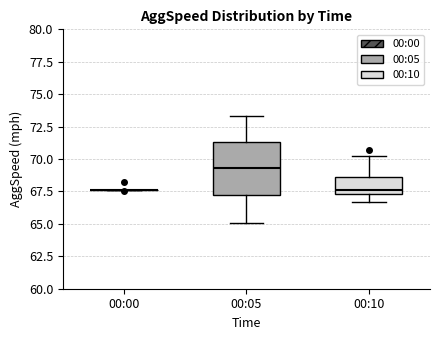

Comparing the boxes themselves (not the whiskers), which one is the tallest?

00:05